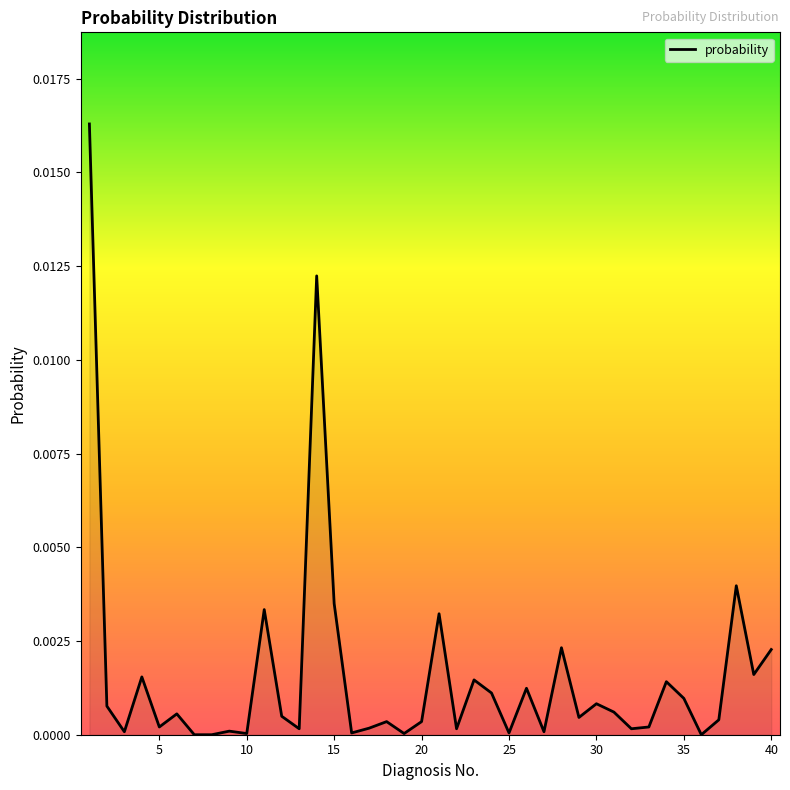

How many interior local peaks (higher than both neighbors) does the data have?

13